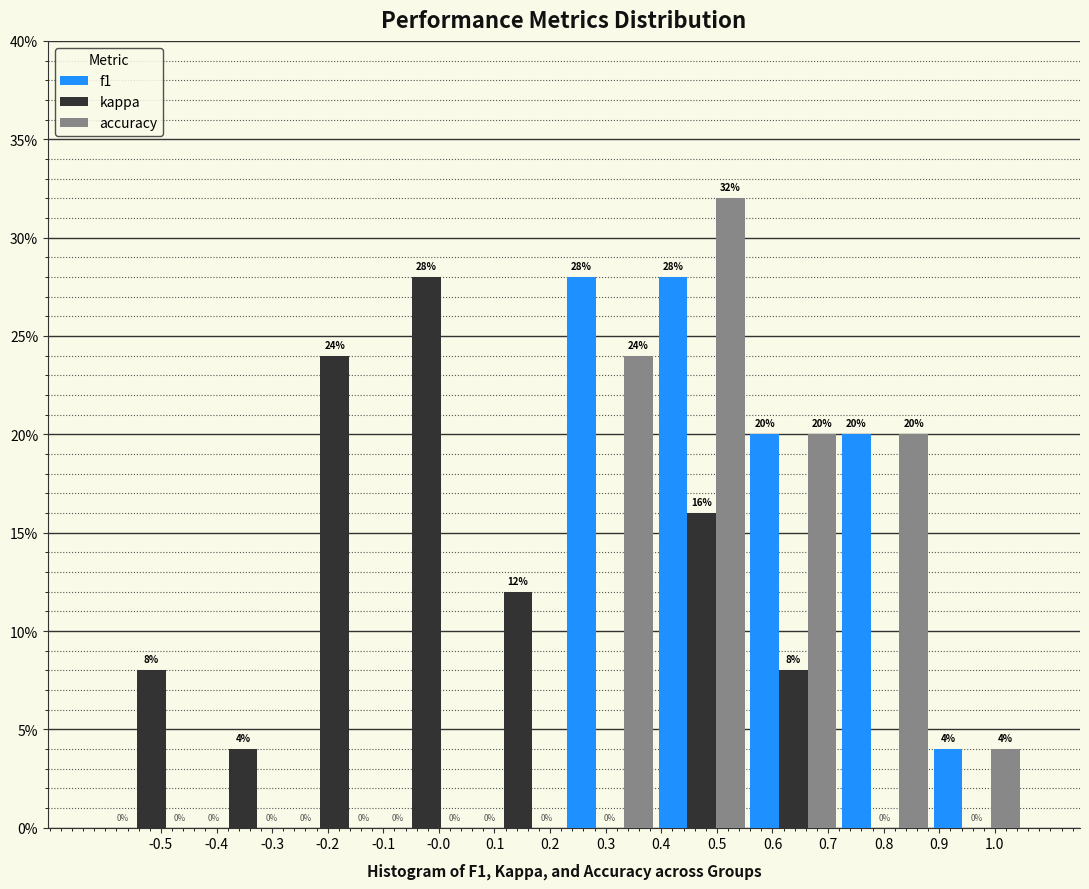

Reading left to right, transcribe this chart: for each range on the x-axis, give the height of each series' bar. The bar edges are not printed on the chart, so give them approximately, as read against the axis.

-0.600 to -0.435: f1=0	kappa=8	accuracy=0
-0.435 to -0.270: f1=0	kappa=4	accuracy=0
-0.270 to -0.105: f1=0	kappa=24	accuracy=0
-0.105 to 0.060: f1=0	kappa=28	accuracy=0
0.060 to 0.225: f1=0	kappa=12	accuracy=0
0.225 to 0.390: f1=28	kappa=0	accuracy=24
0.390 to 0.555: f1=28	kappa=16	accuracy=32
0.555 to 0.720: f1=20	kappa=8	accuracy=20
0.720 to 0.885: f1=20	kappa=0	accuracy=20
0.885 to 1.050: f1=4	kappa=0	accuracy=4